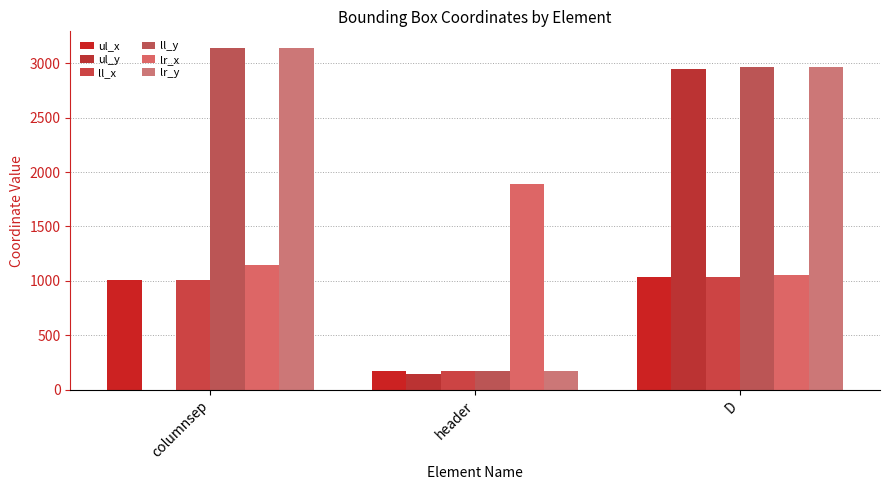

What is the total value across all series at D?

12007